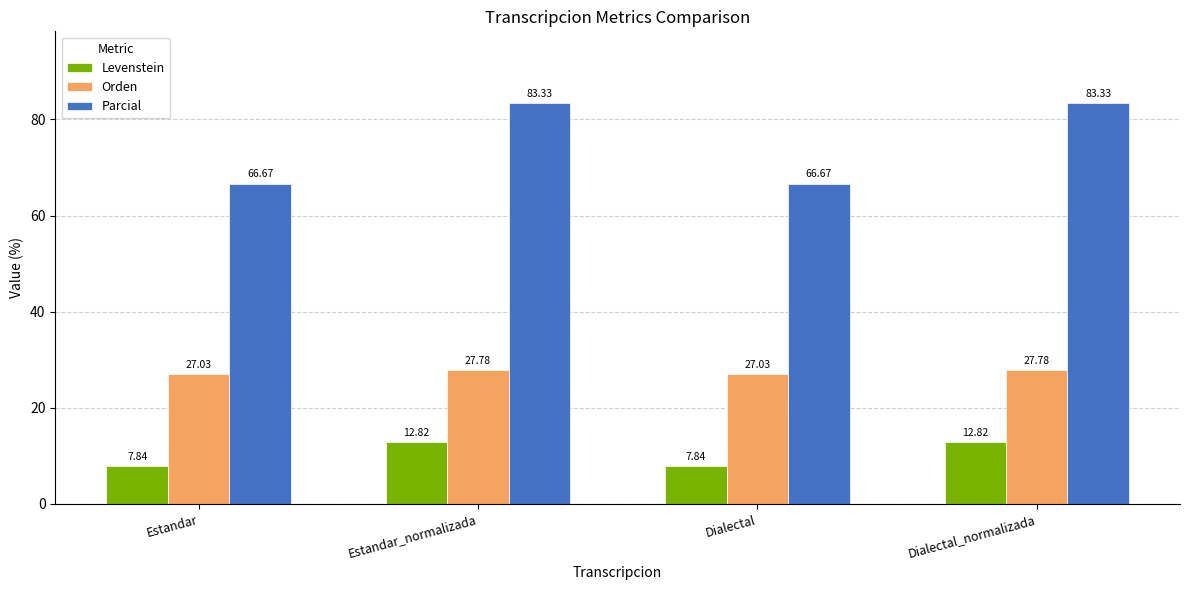

Which series has the largest total across all categories?

Parcial